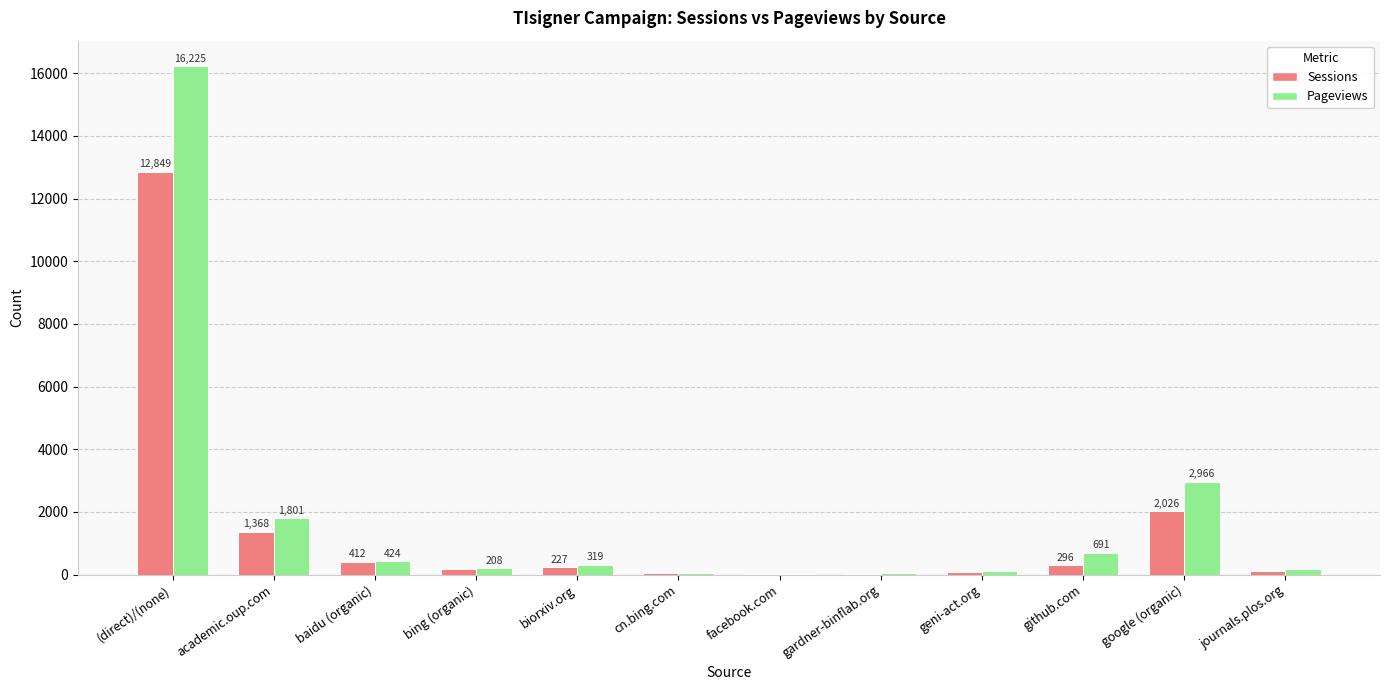

What is the total value across all series at cn.bing.com?

101